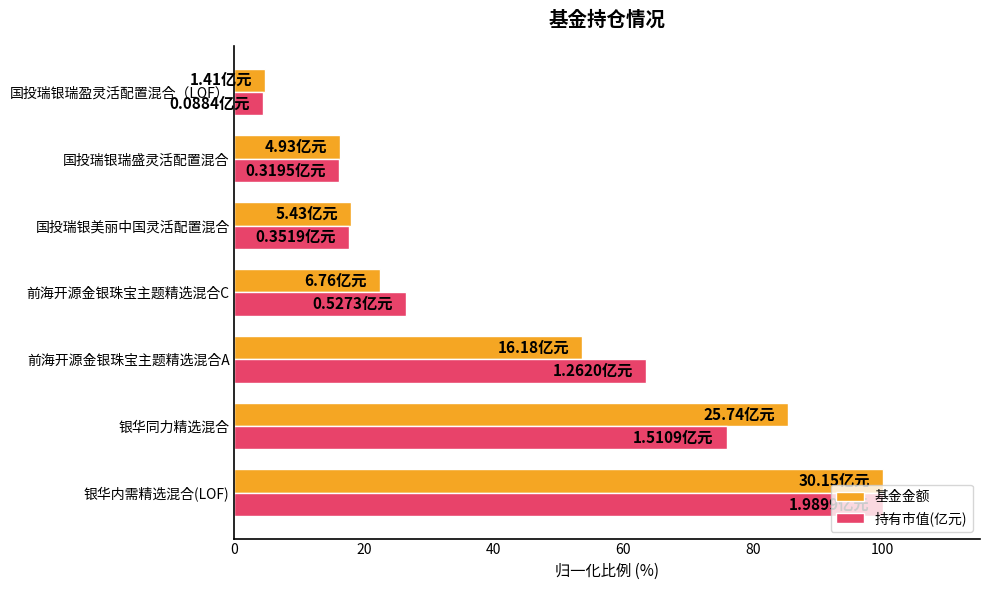

What is the sum of all 持有市值(亿元) values?

304.0